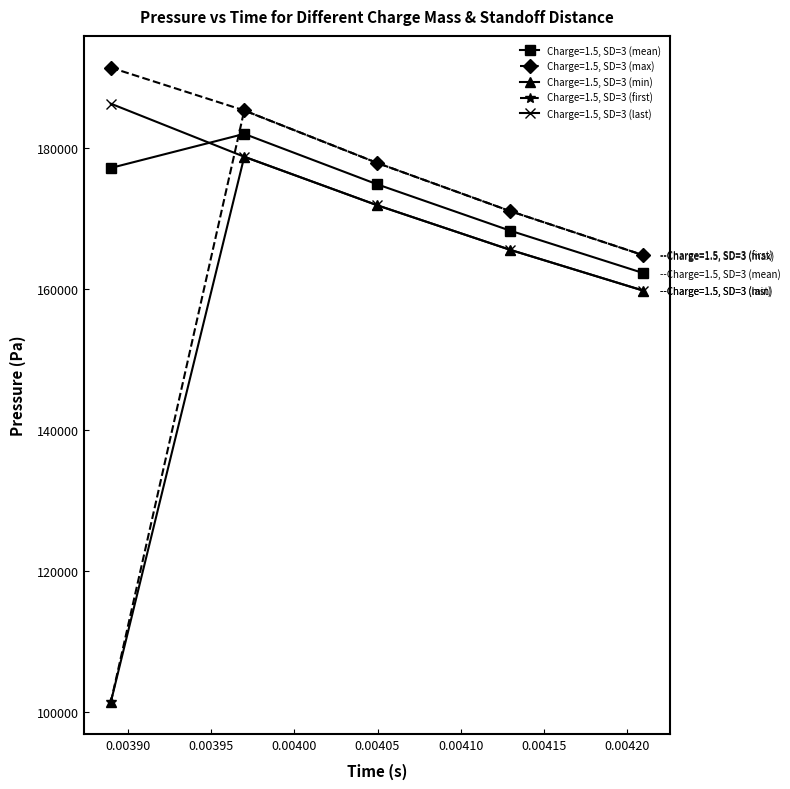

Rank the series by their maximum value, from lowest to highest.

Charge=1.5, SD=3 (min), Charge=1.5, SD=3 (mean), Charge=1.5, SD=3 (first), Charge=1.5, SD=3 (last), Charge=1.5, SD=3 (max)